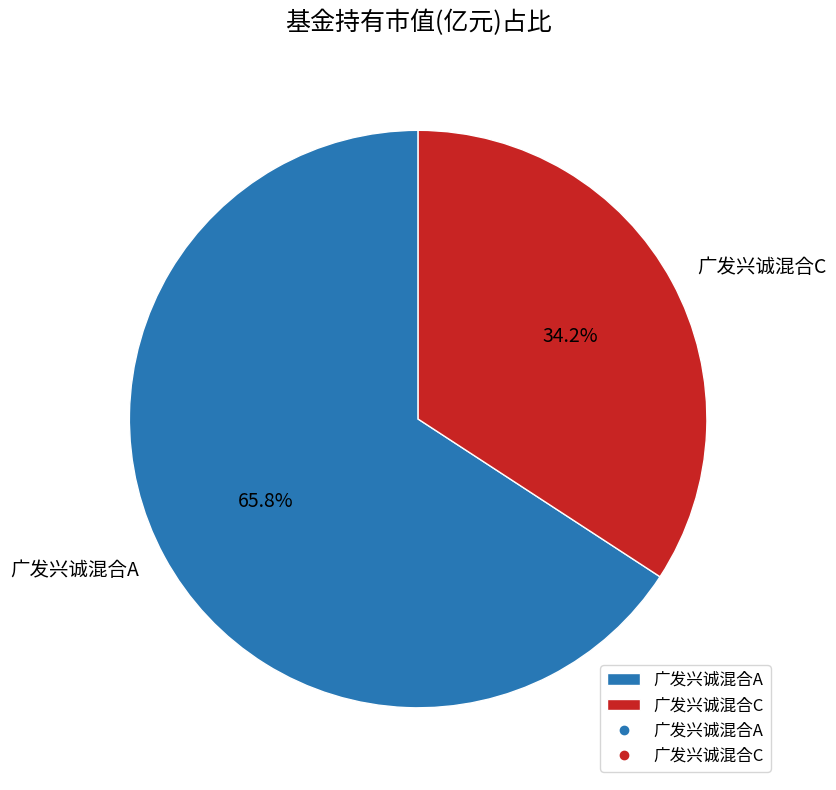

Is it true that 广发兴诚混合C is 28% of the pie?

False